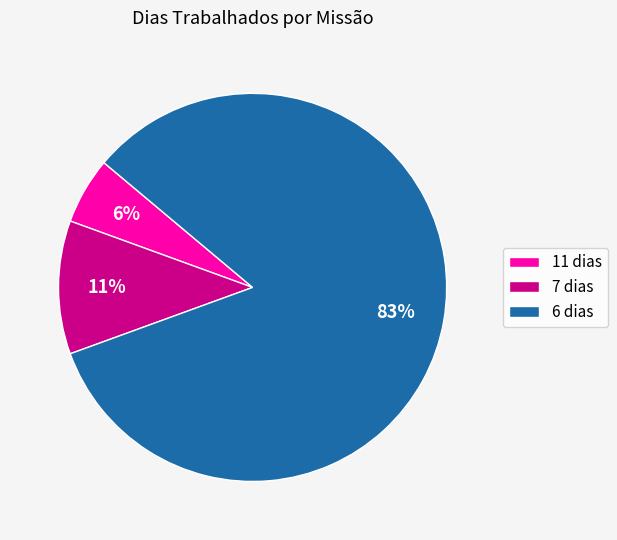

Is there any slice that represents more than half of the pie?

Yes